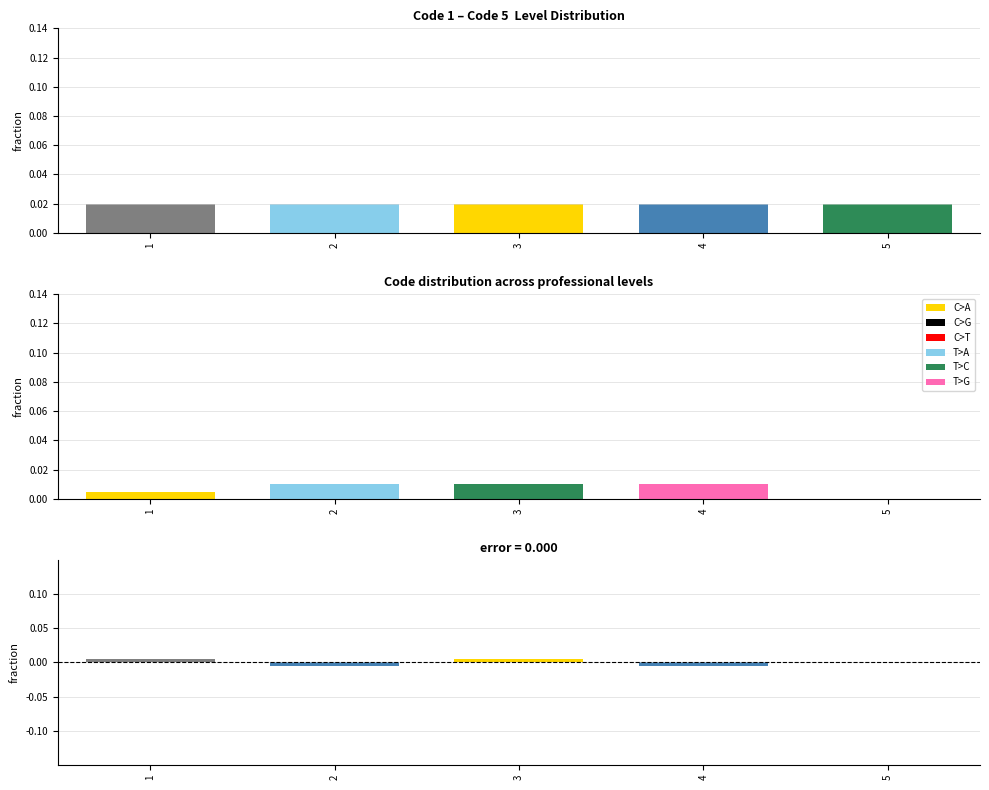

How many bars are there in total?

30